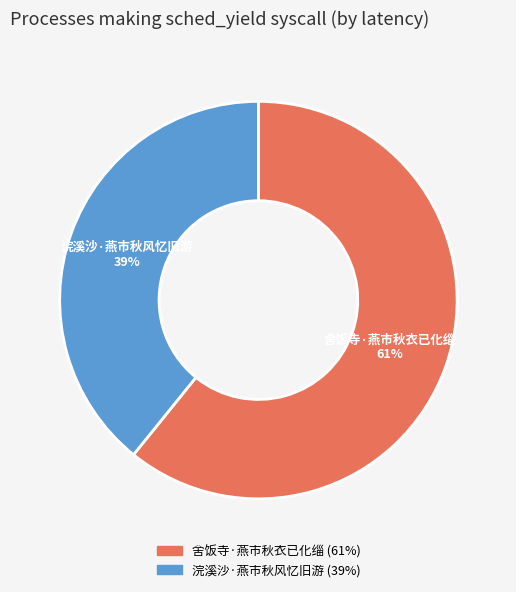

Is the sum of 舍饭寺·燕市秋衣已化缁 and 浣溪沙·燕市秋风忆旧游 greater than half?

Yes